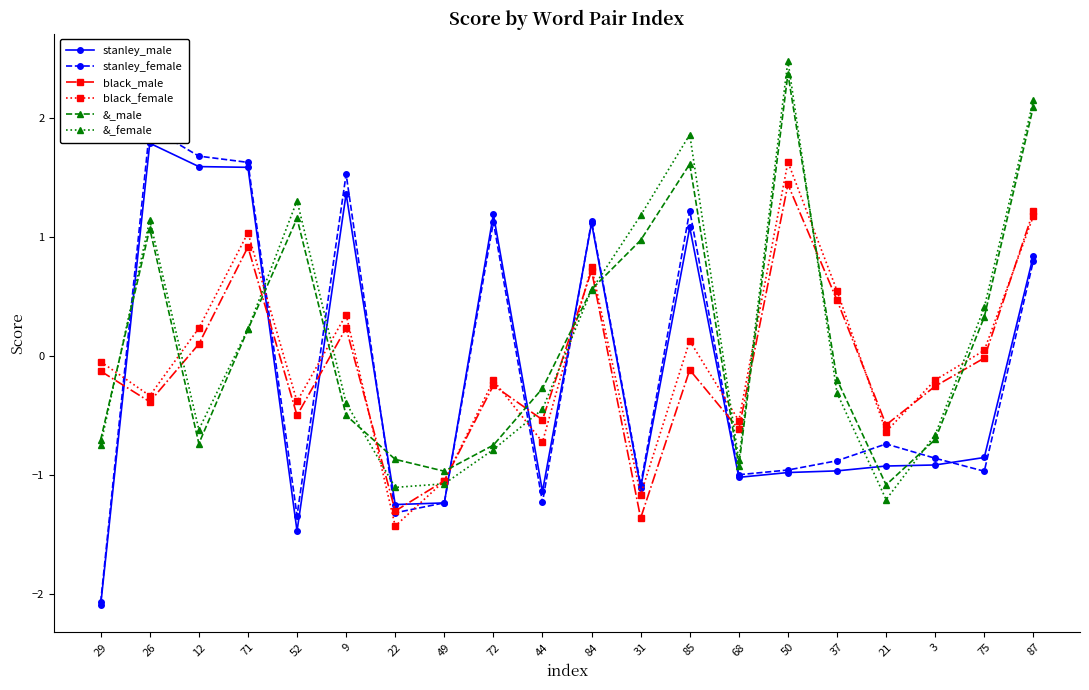

What are all the series names shown in the legend?

stanley_male, stanley_female, black_male, black_female, &_male, &_female